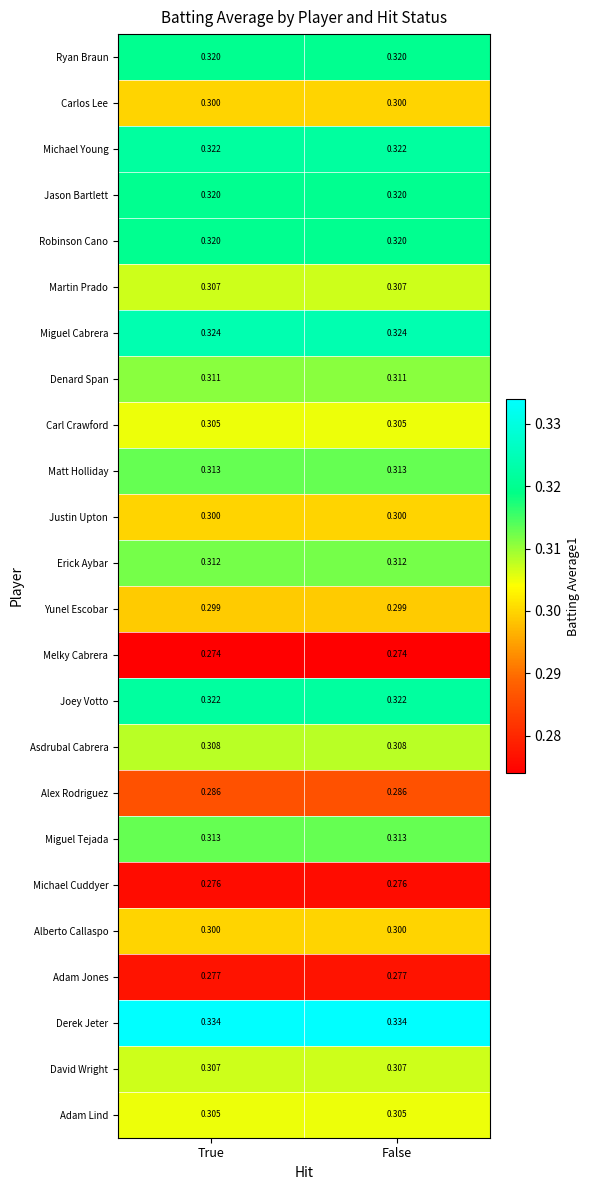

Is the value of Ryan Braun at True greater than the value of Michael Cuddyer at False?

Yes